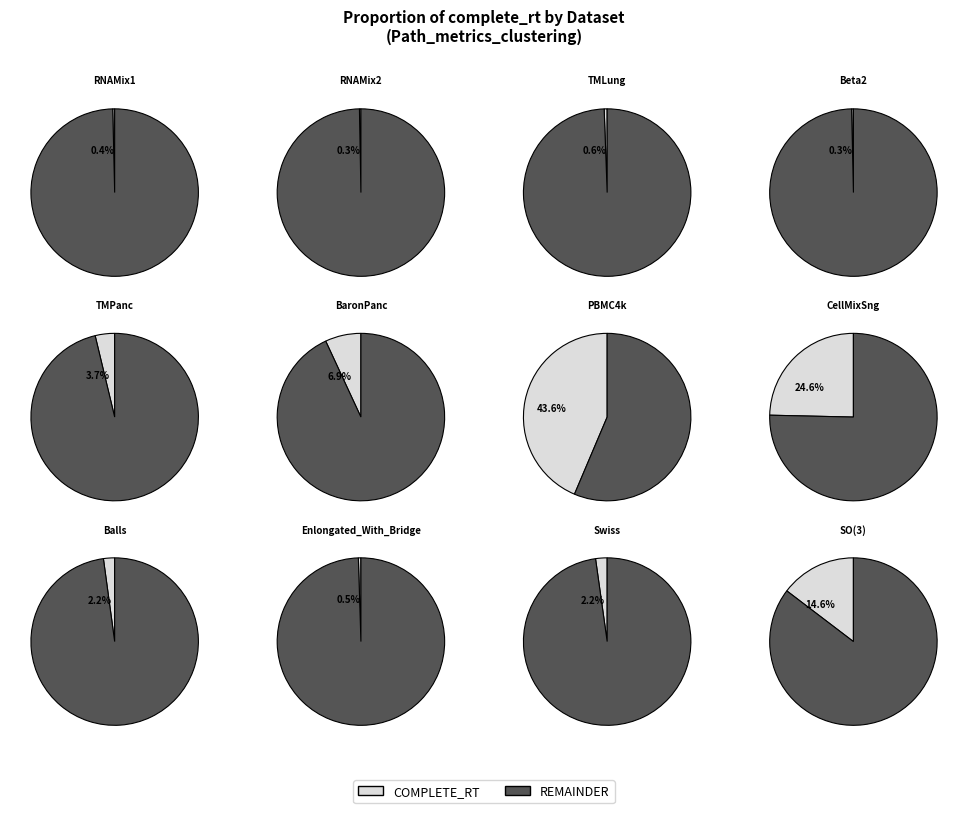

Does Beta2 represent more than half of the total?

No